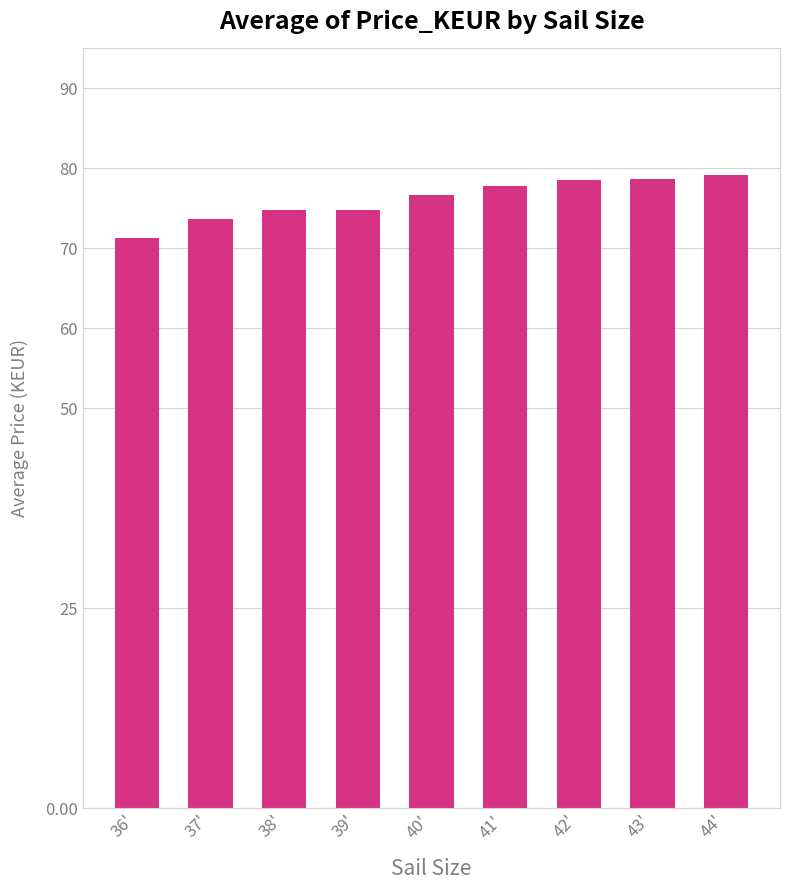

The value at 41' is 102.4. True or false?

False